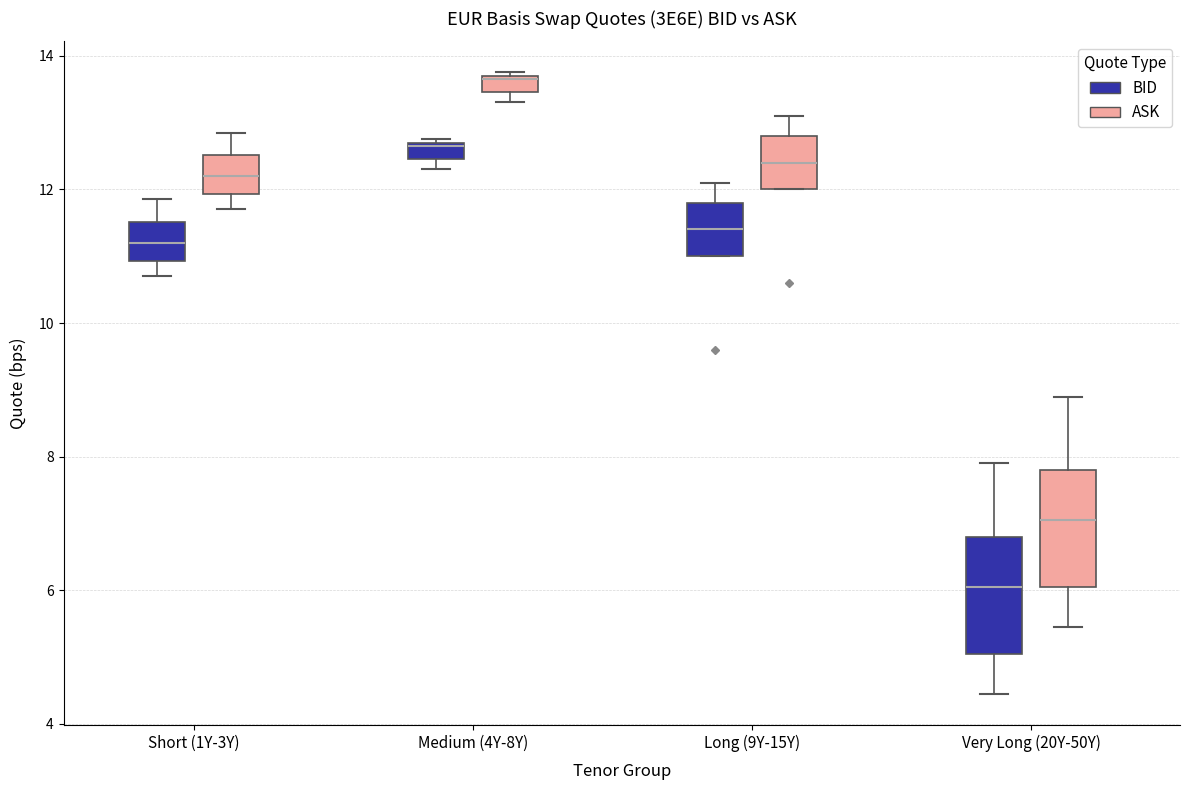

Which box has the lowest median line?

Very Long (20Y-50Y) (BID)